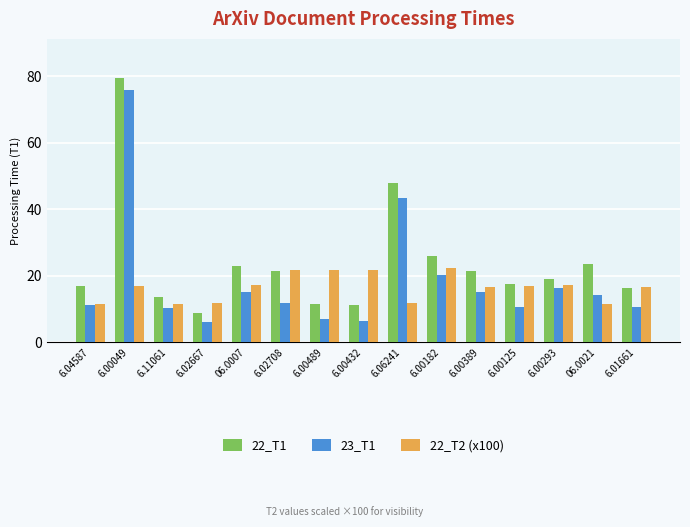

Where does the 22_T1 series first go above 19?

6.00049